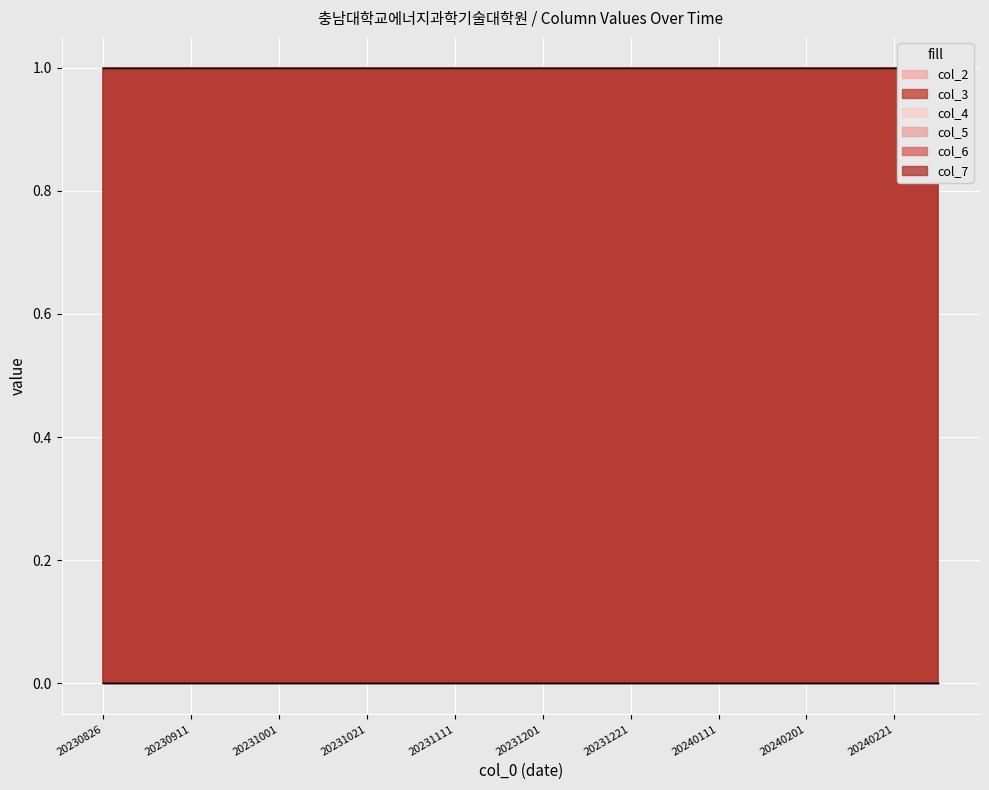

At how many categories does at least one series exceed 0?

20